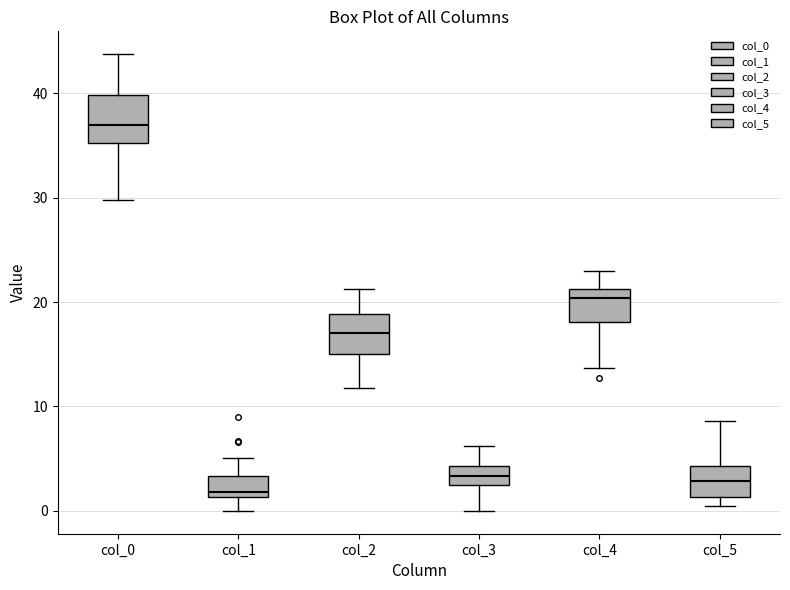

Where does the median line of the box for col_5 sit on the y-axis? The values are not printed on the chart, so give them approximately, as read against the axis.

3